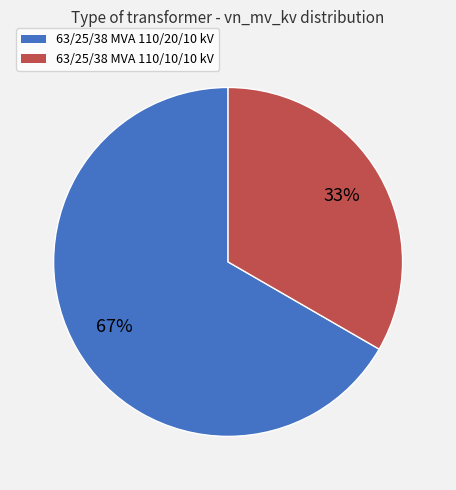

Is it true that 63/25/38 MVA 110/20/10 kV is 67% of the pie?

True